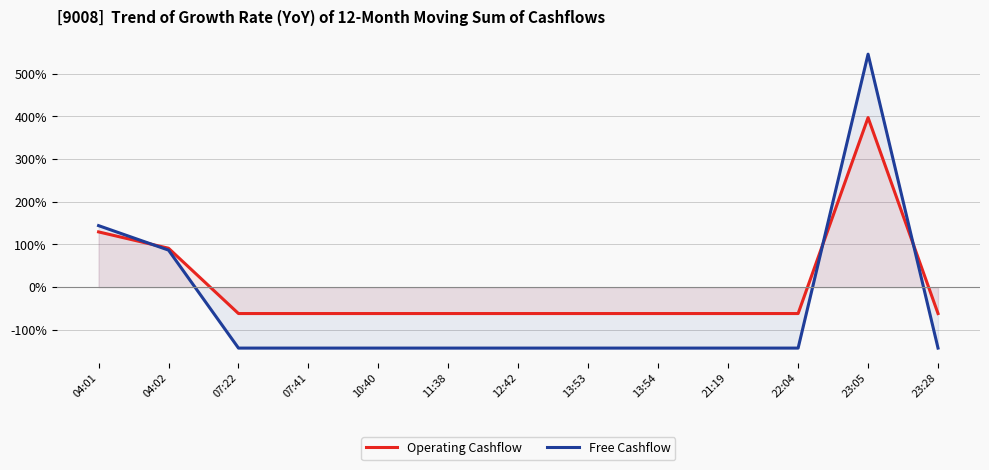

Is the value of Operating Cashflow at 12:42 greater than the value of Free Cashflow at 11:38?

Yes